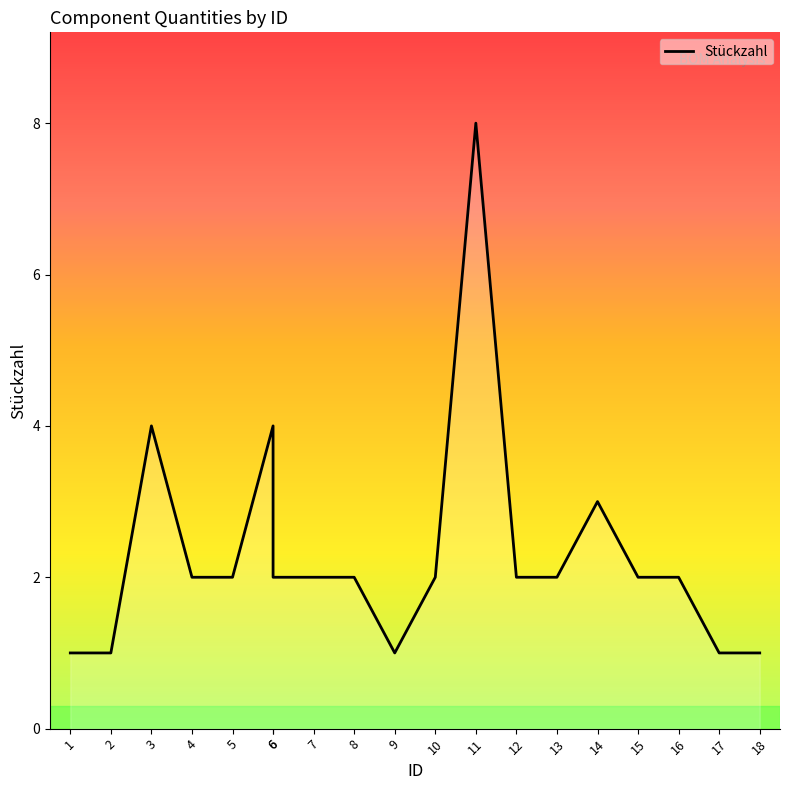

Reading left to right, transcribe all the data shown in this chart.

1	1	4	2	2	4	2	2	2	1	2	8	2	2	3	2	2	1	1